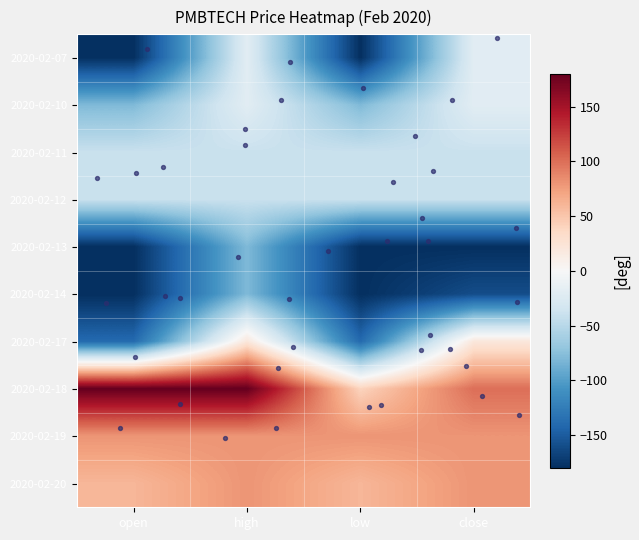

Which has a higher value, open or high?

high